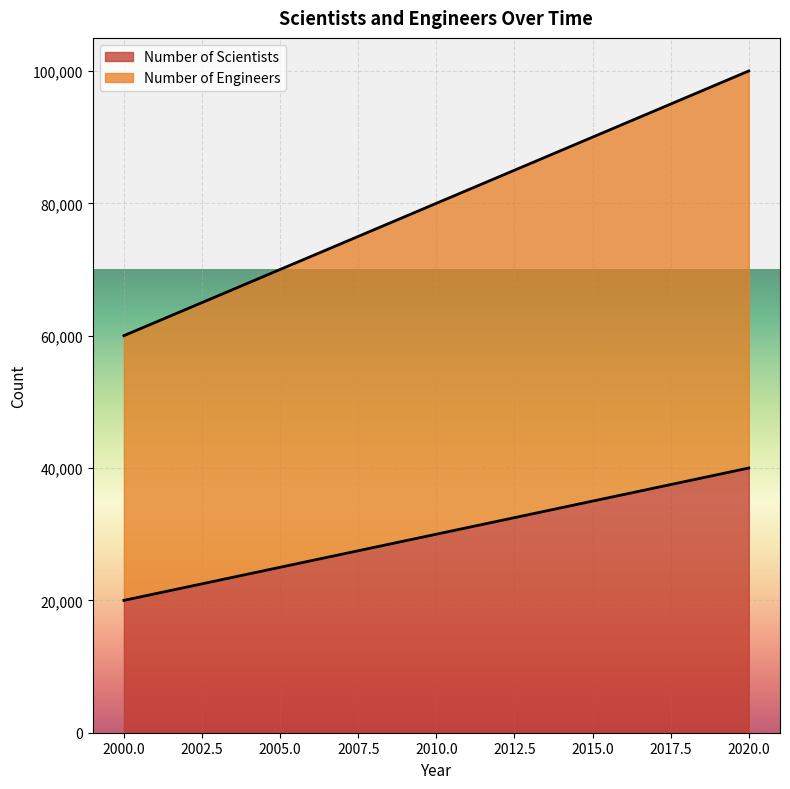

Rank the series at 2000 from highest to lowest value.

Number of Engineers, Number of Scientists